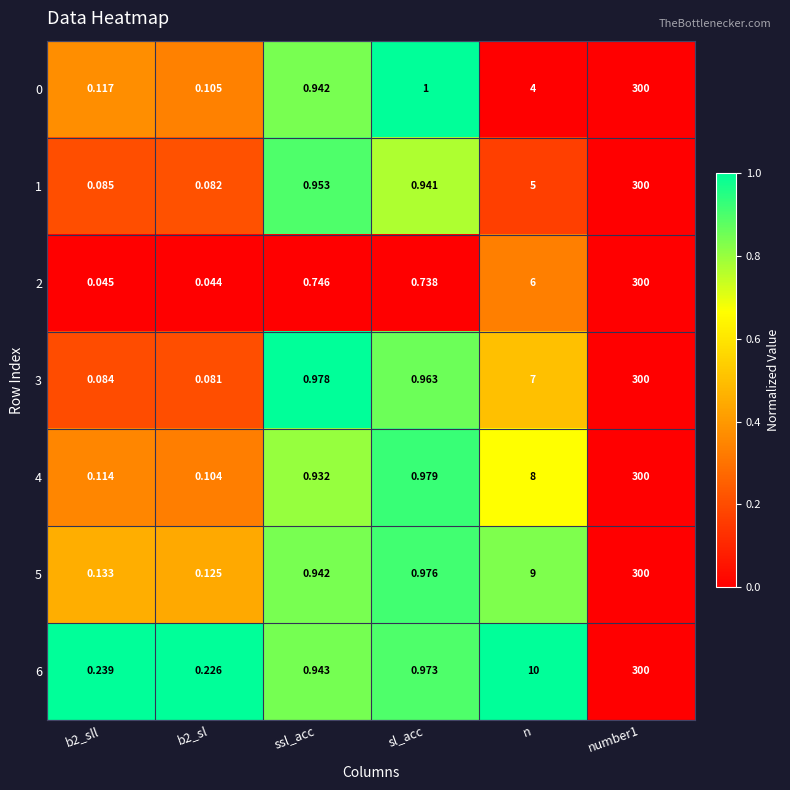

How many distinct data groups are displayed?

7